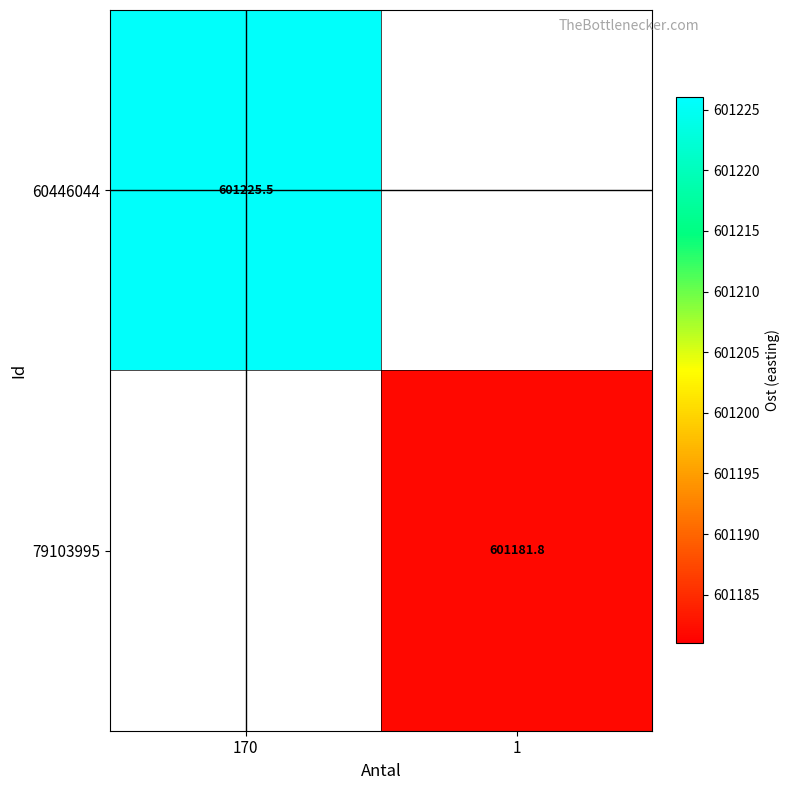

Is the value of 60446044 at 170 greater than the value of 79103995 at 1?

Yes